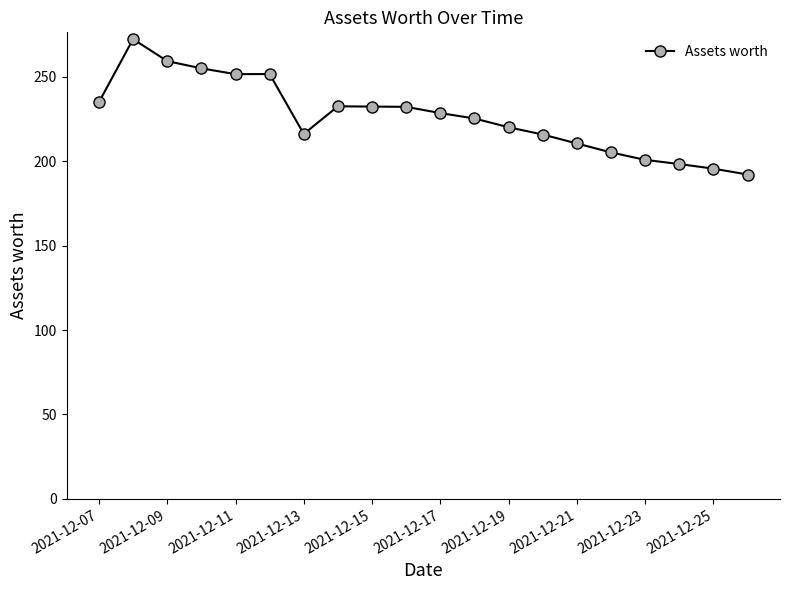

What is the smallest value displayed?

192.1